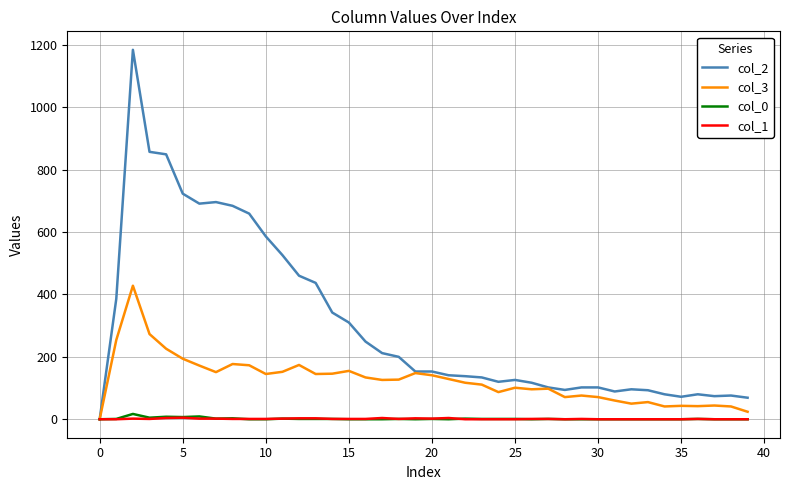

Which series has the largest range (max minus min)?

col_2